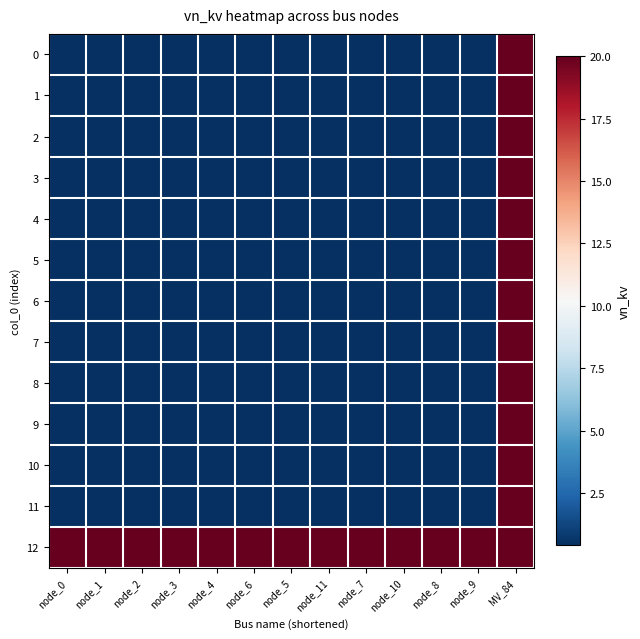

Reading right to left, what are all the values shown in this chart?

0: MV_84=20.0	node_9=0.4	node_8=0.4	node_10=0.4	node_7=0.4	node_11=0.4	node_5=0.4	node_6=0.4	node_4=0.4	node_3=0.4	node_2=0.4	node_1=0.4	node_0=0.4
1: MV_84=20.0	node_9=0.4	node_8=0.4	node_10=0.4	node_7=0.4	node_11=0.4	node_5=0.4	node_6=0.4	node_4=0.4	node_3=0.4	node_2=0.4	node_1=0.4	node_0=0.4
2: MV_84=20.0	node_9=0.4	node_8=0.4	node_10=0.4	node_7=0.4	node_11=0.4	node_5=0.4	node_6=0.4	node_4=0.4	node_3=0.4	node_2=0.4	node_1=0.4	node_0=0.4
3: MV_84=20.0	node_9=0.4	node_8=0.4	node_10=0.4	node_7=0.4	node_11=0.4	node_5=0.4	node_6=0.4	node_4=0.4	node_3=0.4	node_2=0.4	node_1=0.4	node_0=0.4
4: MV_84=20.0	node_9=0.4	node_8=0.4	node_10=0.4	node_7=0.4	node_11=0.4	node_5=0.4	node_6=0.4	node_4=0.4	node_3=0.4	node_2=0.4	node_1=0.4	node_0=0.4
5: MV_84=20.0	node_9=0.4	node_8=0.4	node_10=0.4	node_7=0.4	node_11=0.4	node_5=0.4	node_6=0.4	node_4=0.4	node_3=0.4	node_2=0.4	node_1=0.4	node_0=0.4
6: MV_84=20.0	node_9=0.4	node_8=0.4	node_10=0.4	node_7=0.4	node_11=0.4	node_5=0.4	node_6=0.4	node_4=0.4	node_3=0.4	node_2=0.4	node_1=0.4	node_0=0.4
7: MV_84=20.0	node_9=0.4	node_8=0.4	node_10=0.4	node_7=0.4	node_11=0.4	node_5=0.4	node_6=0.4	node_4=0.4	node_3=0.4	node_2=0.4	node_1=0.4	node_0=0.4
8: MV_84=20.0	node_9=0.4	node_8=0.4	node_10=0.4	node_7=0.4	node_11=0.4	node_5=0.4	node_6=0.4	node_4=0.4	node_3=0.4	node_2=0.4	node_1=0.4	node_0=0.4
9: MV_84=20.0	node_9=0.4	node_8=0.4	node_10=0.4	node_7=0.4	node_11=0.4	node_5=0.4	node_6=0.4	node_4=0.4	node_3=0.4	node_2=0.4	node_1=0.4	node_0=0.4
10: MV_84=20.0	node_9=0.4	node_8=0.4	node_10=0.4	node_7=0.4	node_11=0.4	node_5=0.4	node_6=0.4	node_4=0.4	node_3=0.4	node_2=0.4	node_1=0.4	node_0=0.4
11: MV_84=20.0	node_9=0.4	node_8=0.4	node_10=0.4	node_7=0.4	node_11=0.4	node_5=0.4	node_6=0.4	node_4=0.4	node_3=0.4	node_2=0.4	node_1=0.4	node_0=0.4
12: MV_84=20.0	node_9=20.0	node_8=20.0	node_10=20.0	node_7=20.0	node_11=20.0	node_5=20.0	node_6=20.0	node_4=20.0	node_3=20.0	node_2=20.0	node_1=20.0	node_0=20.0